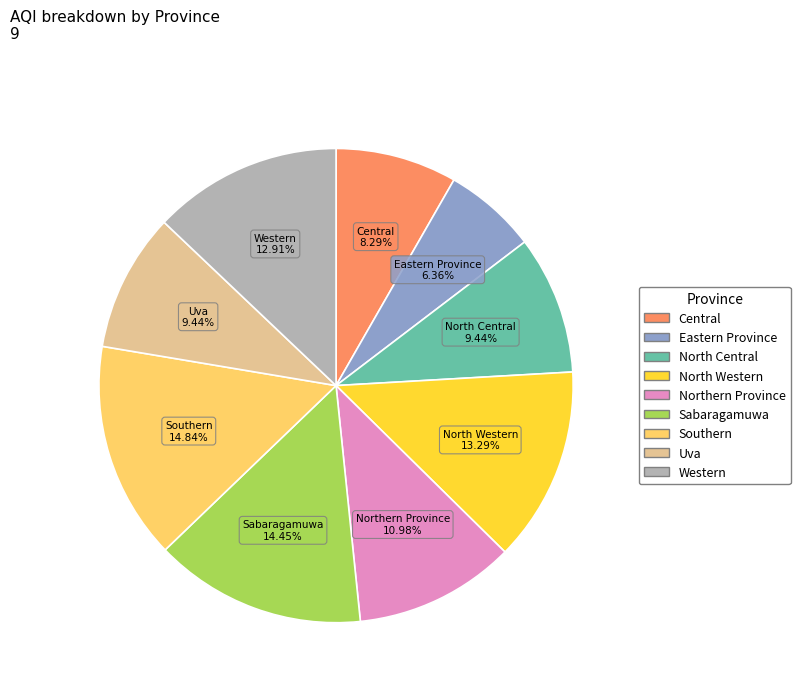

What is the total percentage of Uva and Southern?

24.3%